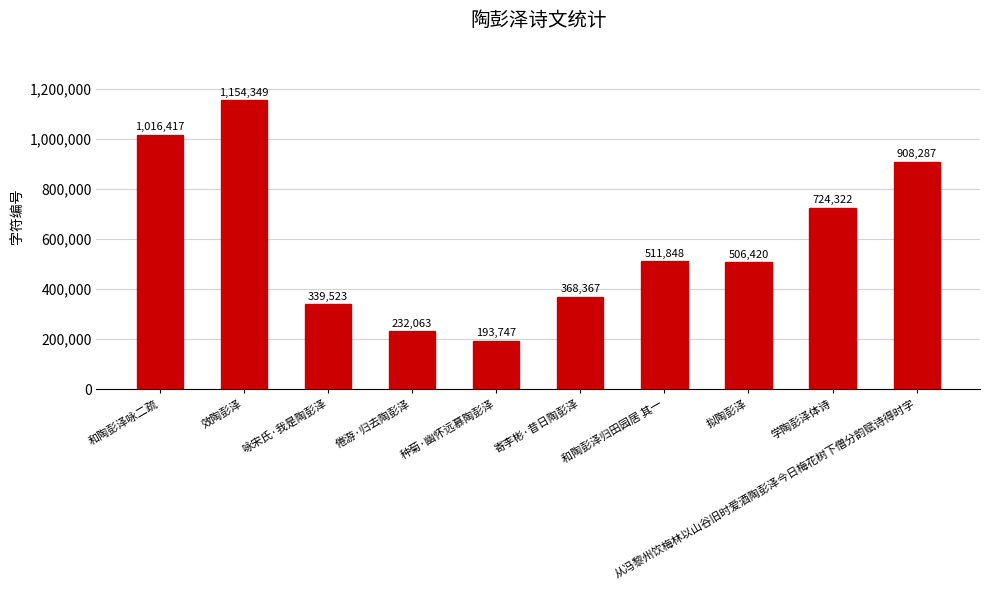

Is it true that the value at 倦游·归去陶彭泽 is 379735?

False